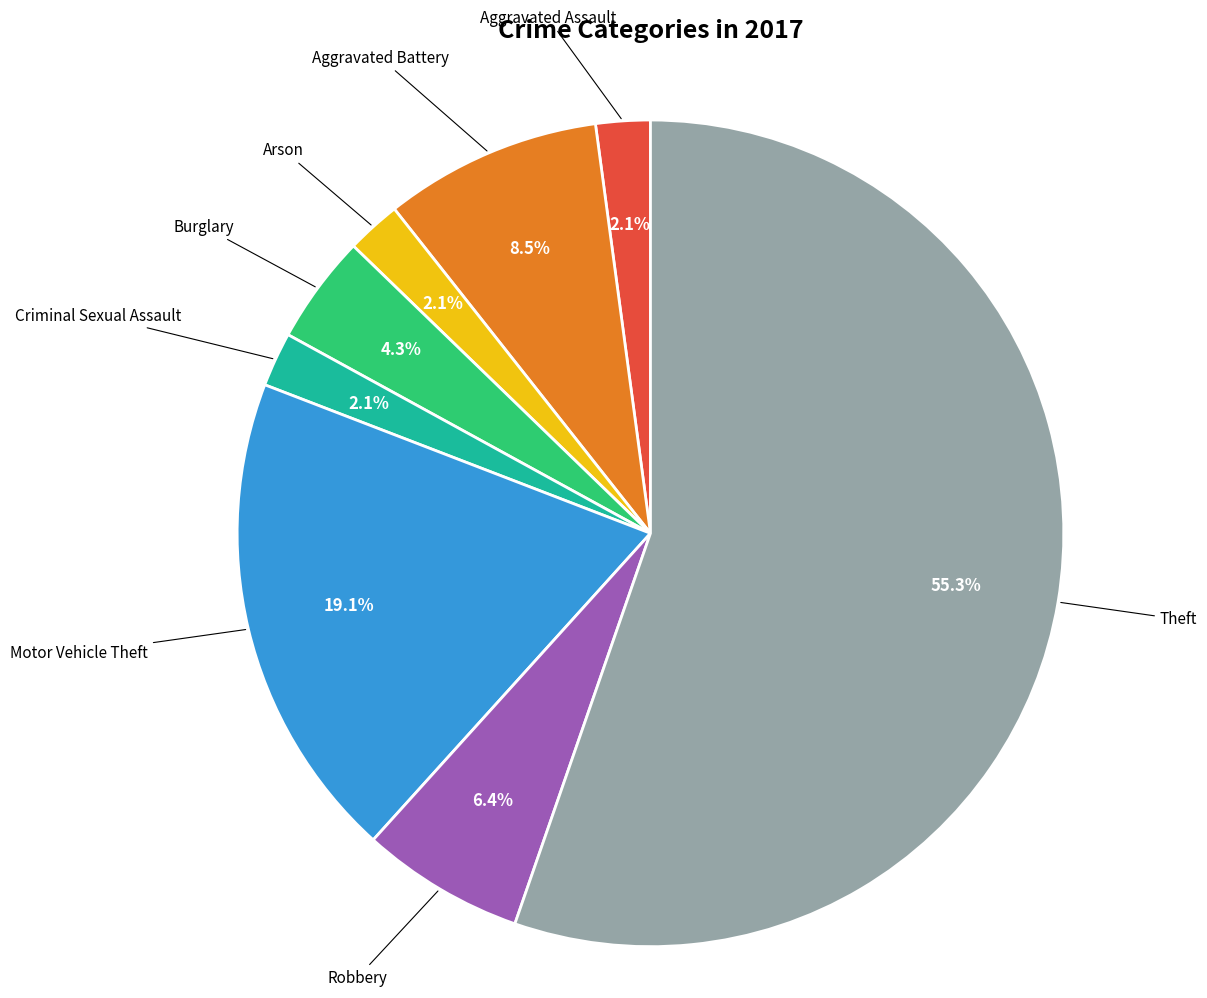

How many segments does this pie chart have?

8